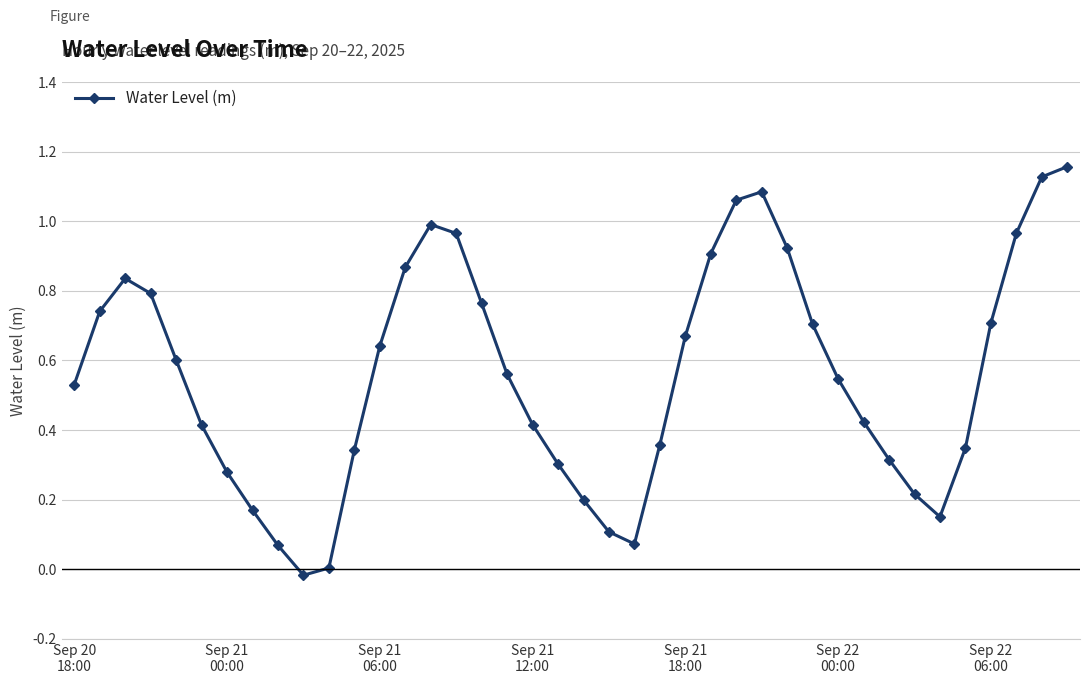

How many interior local valleys (lower than both neighbors) does the data have?

3